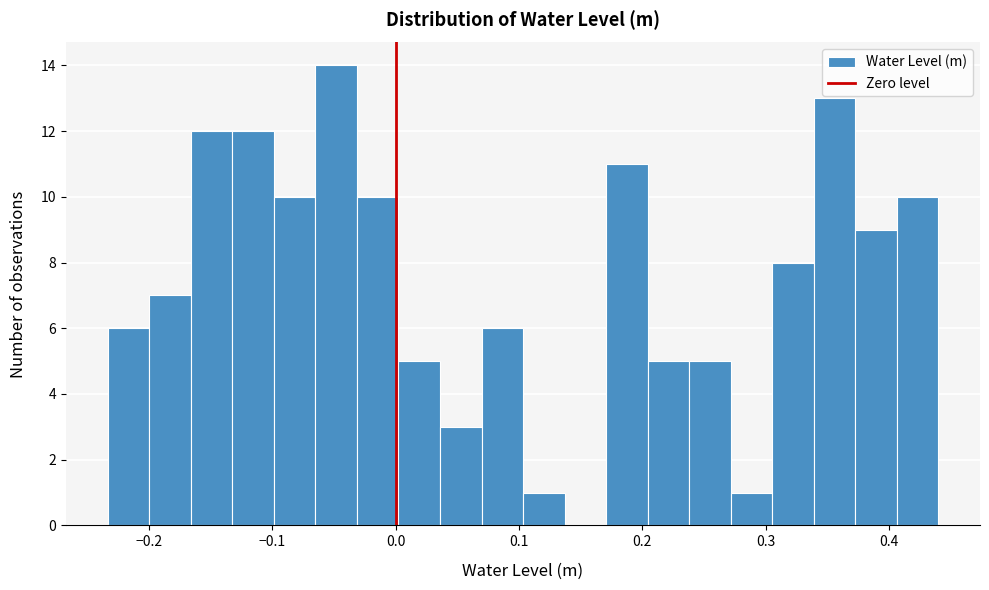

Around what value on the x-axis is the tallest bar? Give the approximate position of its centre, as read against the axis.

-0.05